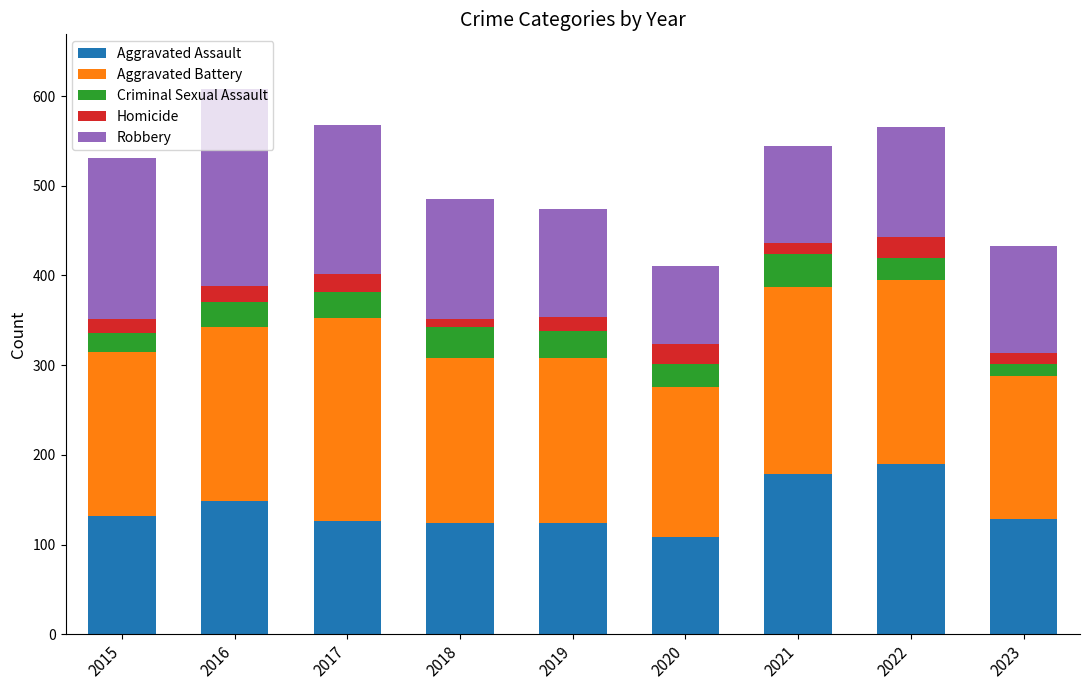

Count the number of categories in the chart.

9